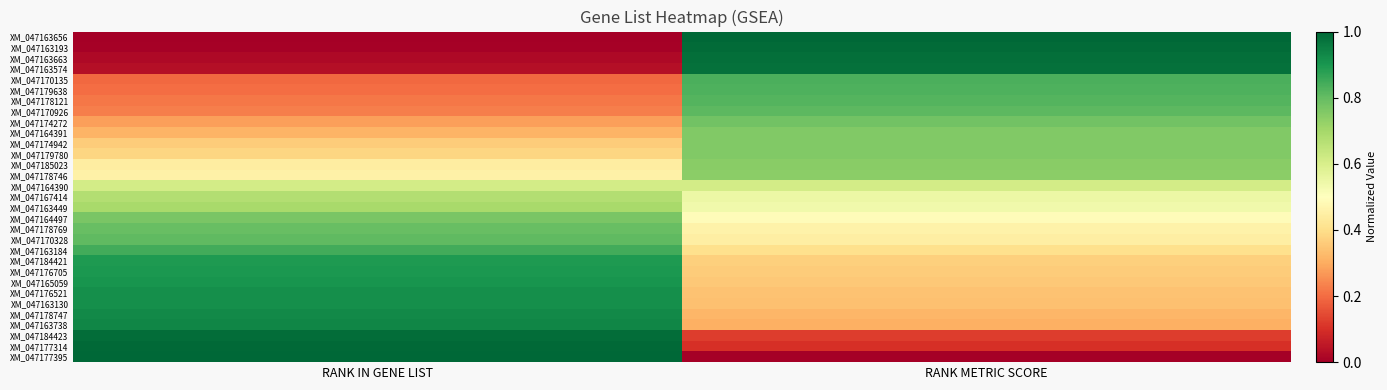

What is the total value across all series at RANK IN GENE LIST?

17.7